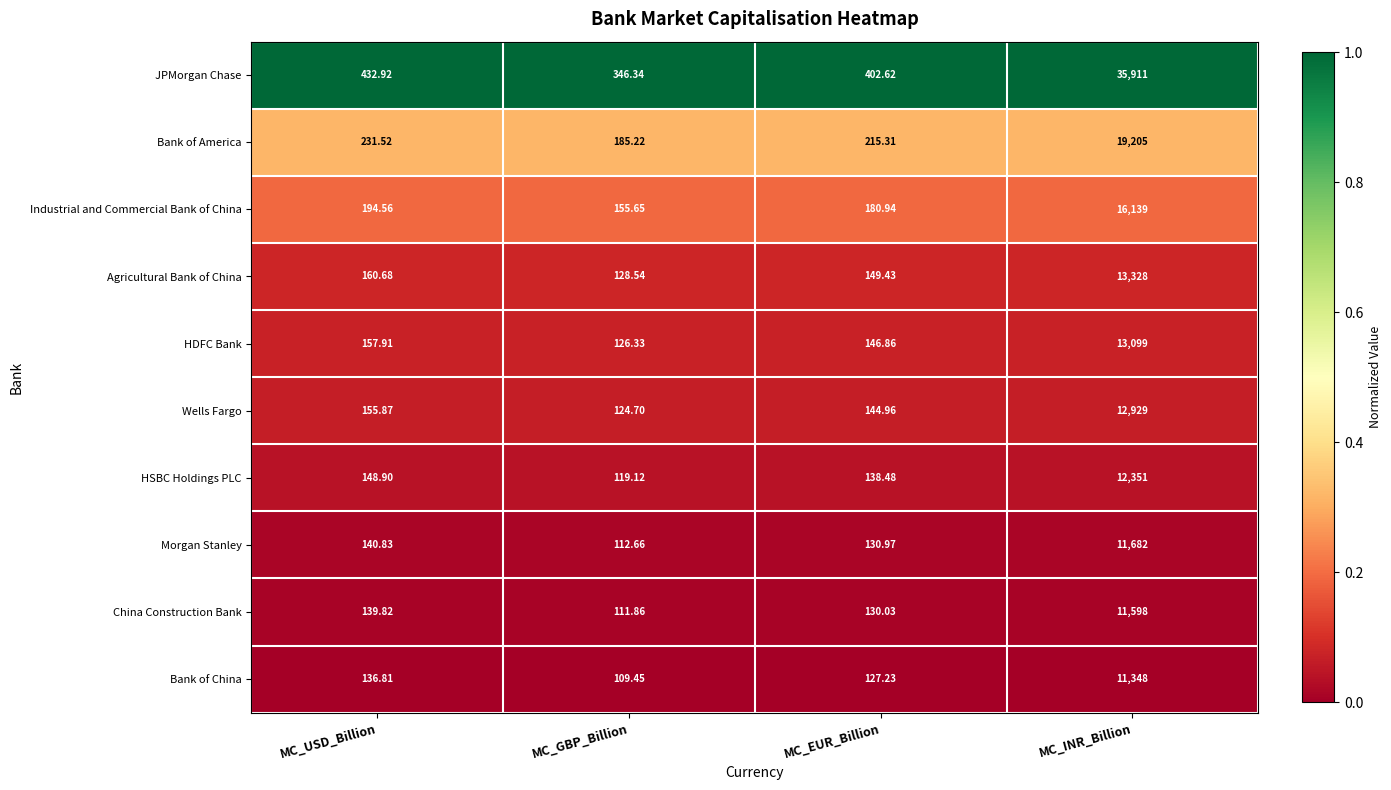

List the series in order of their peak value, lowest first.

Bank of China, China Construction Bank, Morgan Stanley, HSBC Holdings PLC, Wells Fargo, HDFC Bank, Agricultural Bank of China, Industrial and Commercial Bank of China, Bank of America, JPMorgan Chase